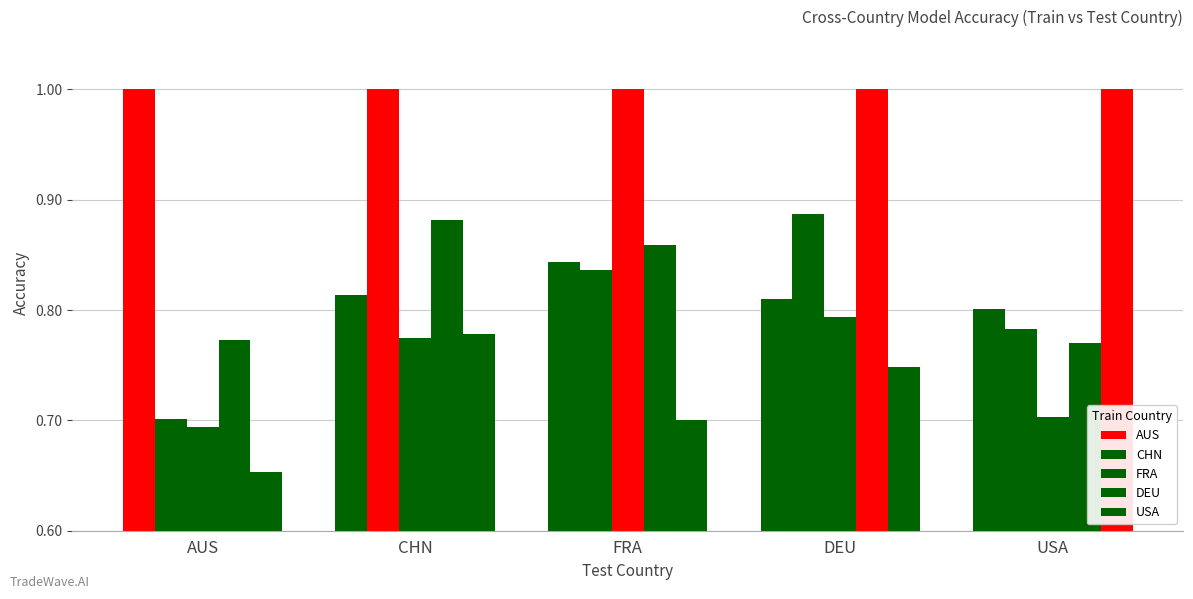

Reading left to right, list all the values displayed in this chart.

AUS: AUS=1.0	CHN=0.8	FRA=0.8	DEU=0.8	USA=0.8
CHN: AUS=0.7	CHN=1.0	FRA=0.8	DEU=0.9	USA=0.8
FRA: AUS=0.7	CHN=0.8	FRA=1.0	DEU=0.8	USA=0.7
DEU: AUS=0.8	CHN=0.9	FRA=0.9	DEU=1.0	USA=0.8
USA: AUS=0.7	CHN=0.8	FRA=0.7	DEU=0.7	USA=1.0